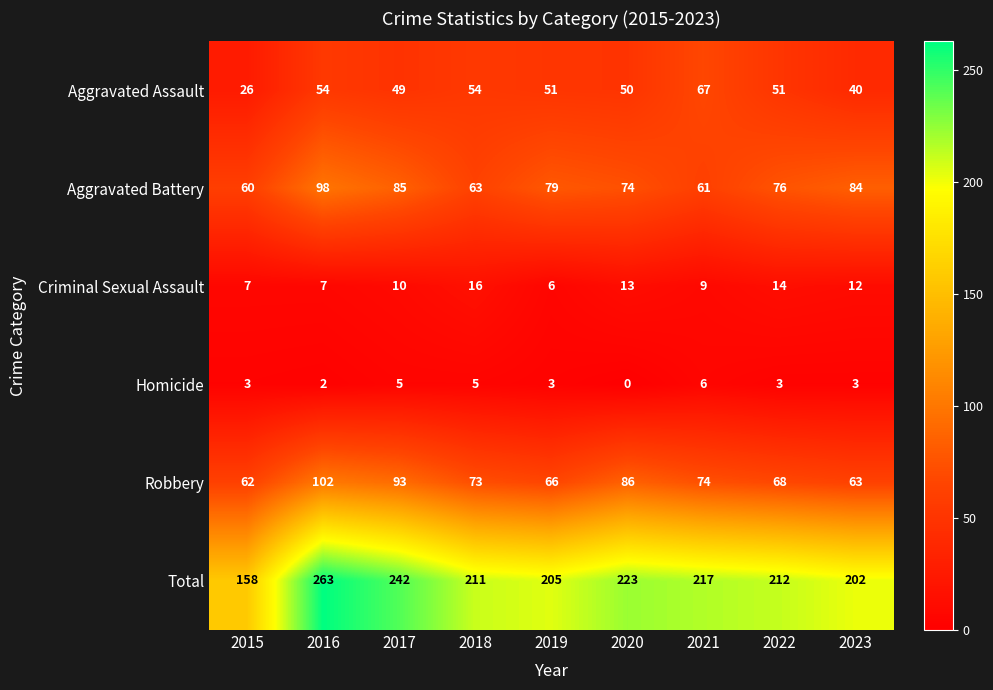

What is the approximate value of Aggravated Battery at 2016, to the nearest 5?

100